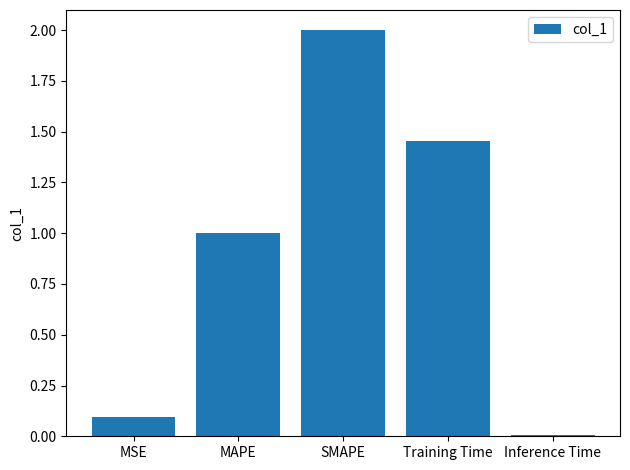

How many bars are there in total?

5